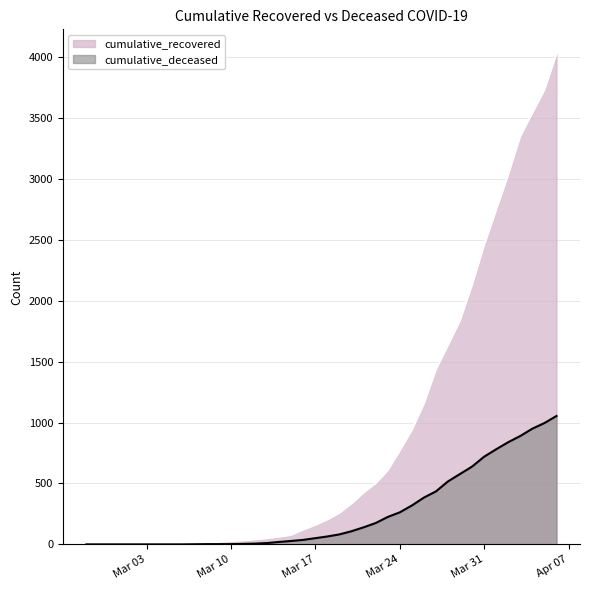

At which label does cumulative_deceased reach its peak?

2020-04-06